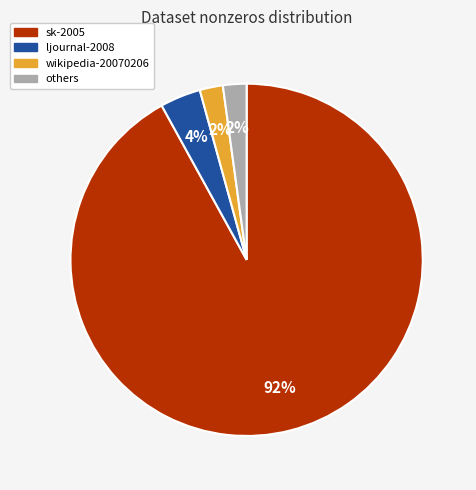

Is the sum of others and sk-2005 greater than half?

Yes